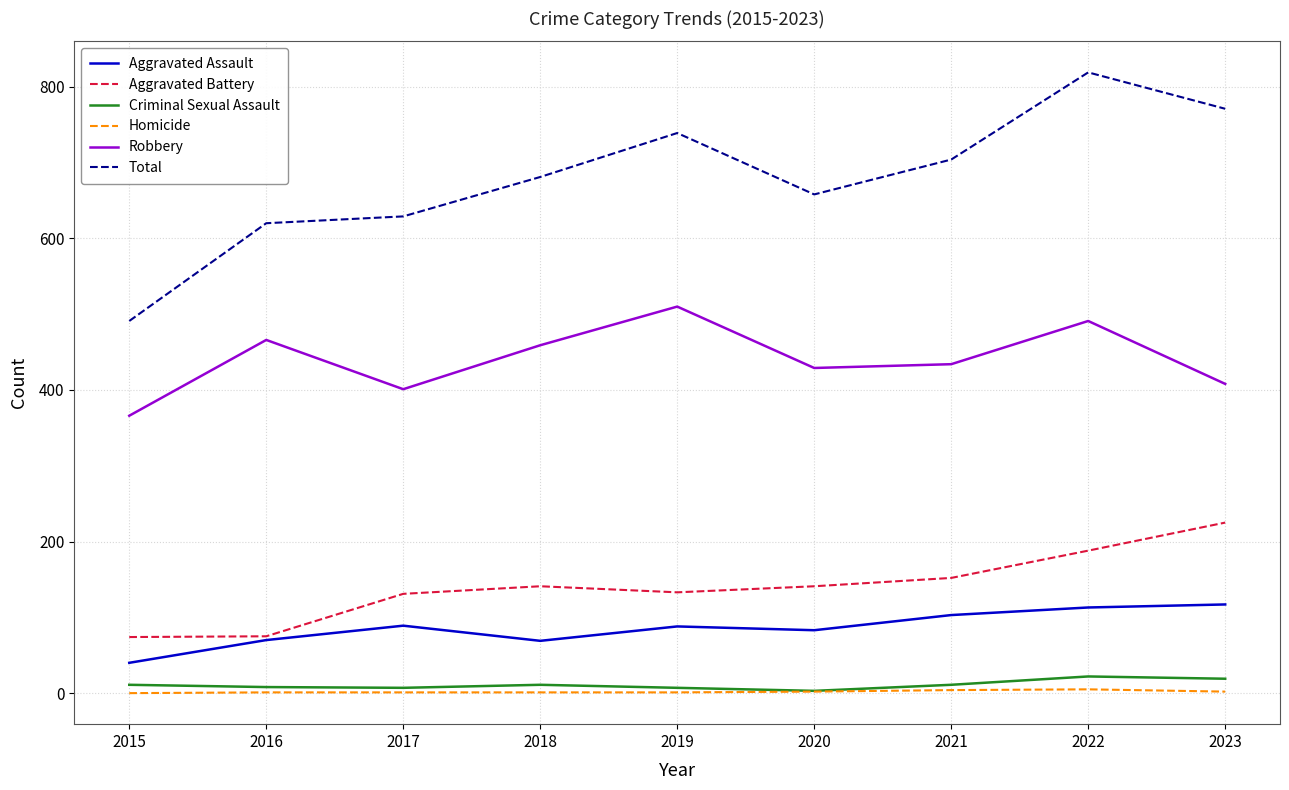

Which series has the largest total across all categories?

Total